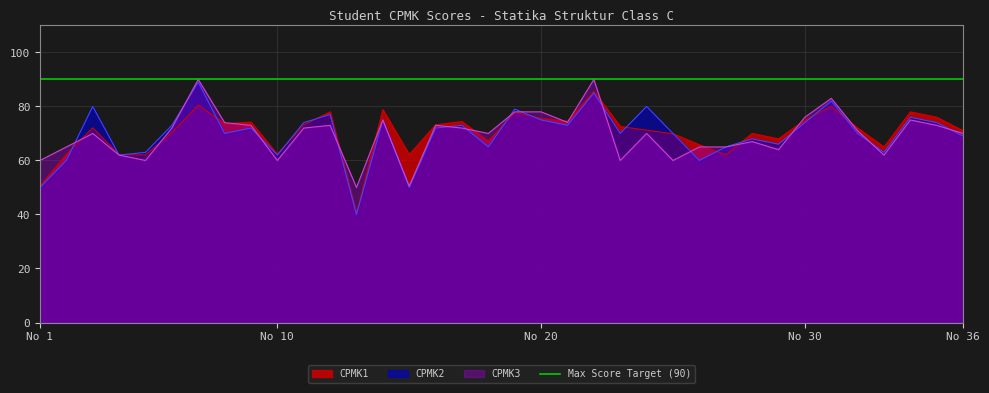

What is the minimum value for CPMK1?

40.5